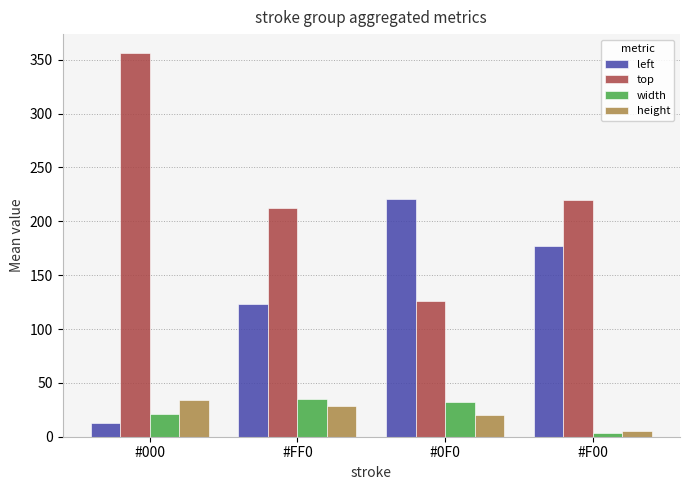

What is the difference between the maximum and minimum values in the left series?

208.0